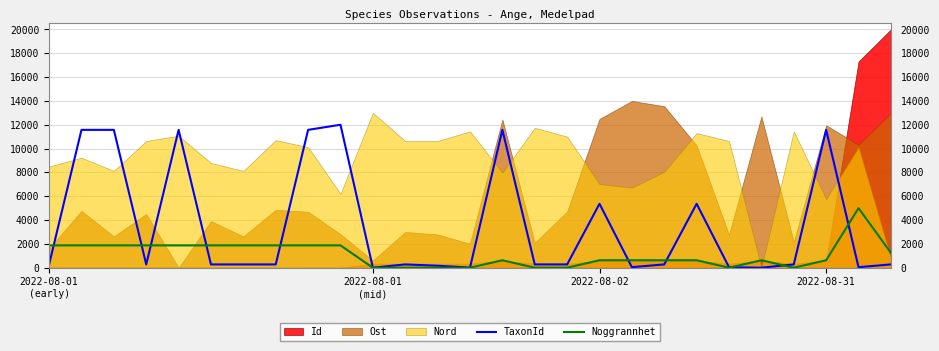

True or false: Noggrannhet and TaxonId cross at least once.

True